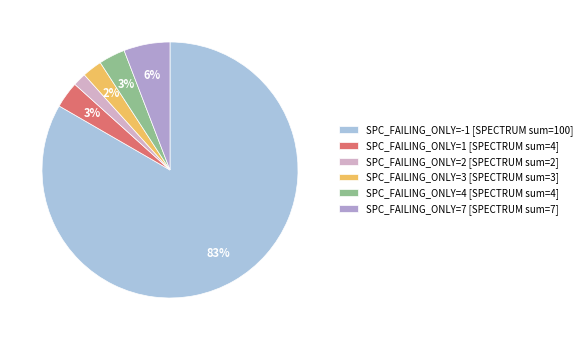

What is the majority slice?

SPC_FAILING_ONLY=-1 [SPECTRUM sum=100]